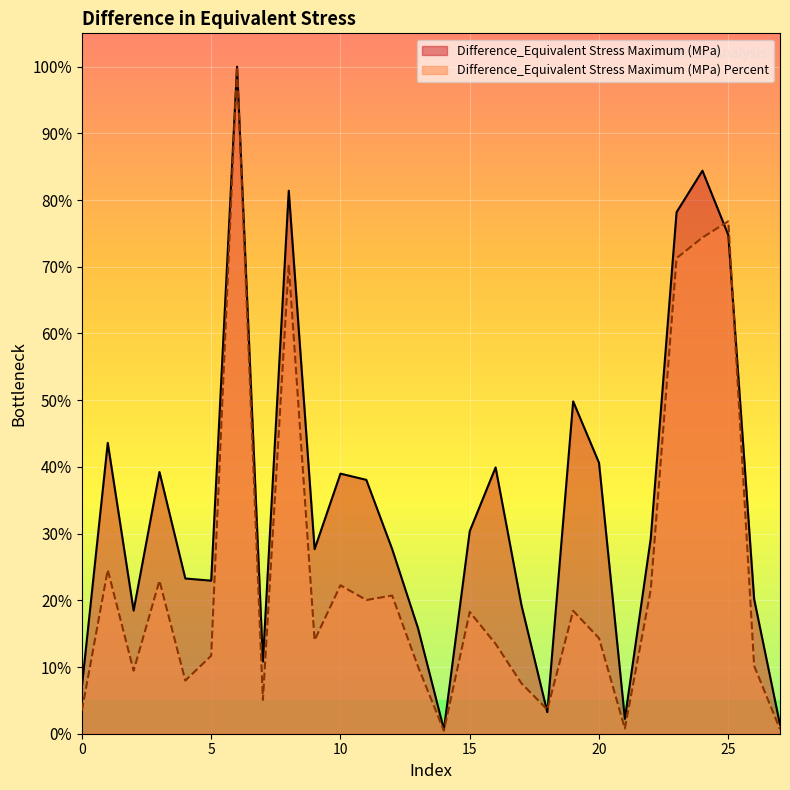

At which label is Difference_Equivalent Stress Maximum (MPa) closest to 50?

19